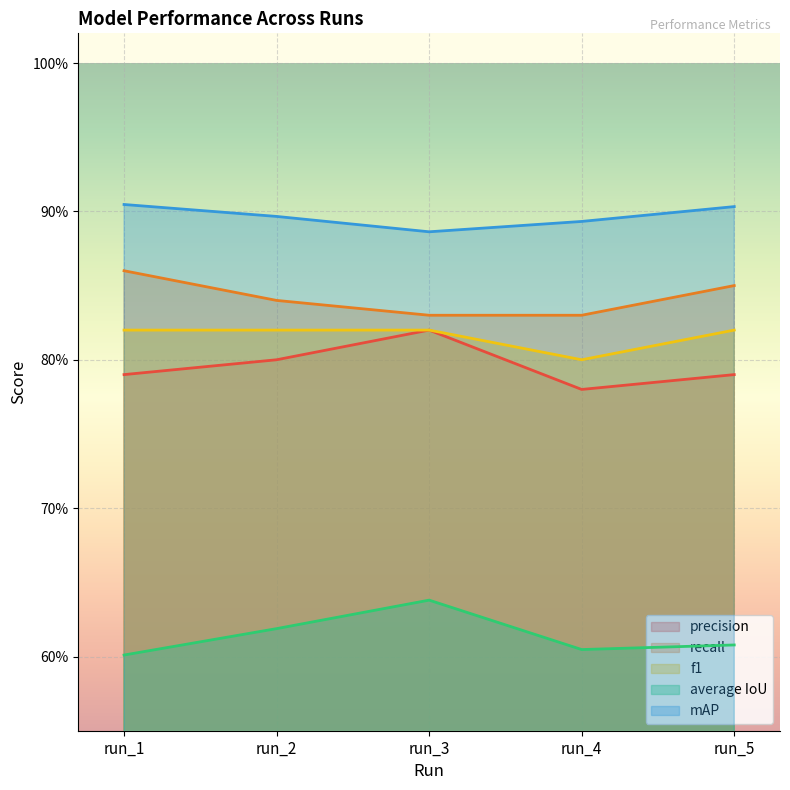

The value of f1 at run_2 is 0.8. True or false?

True